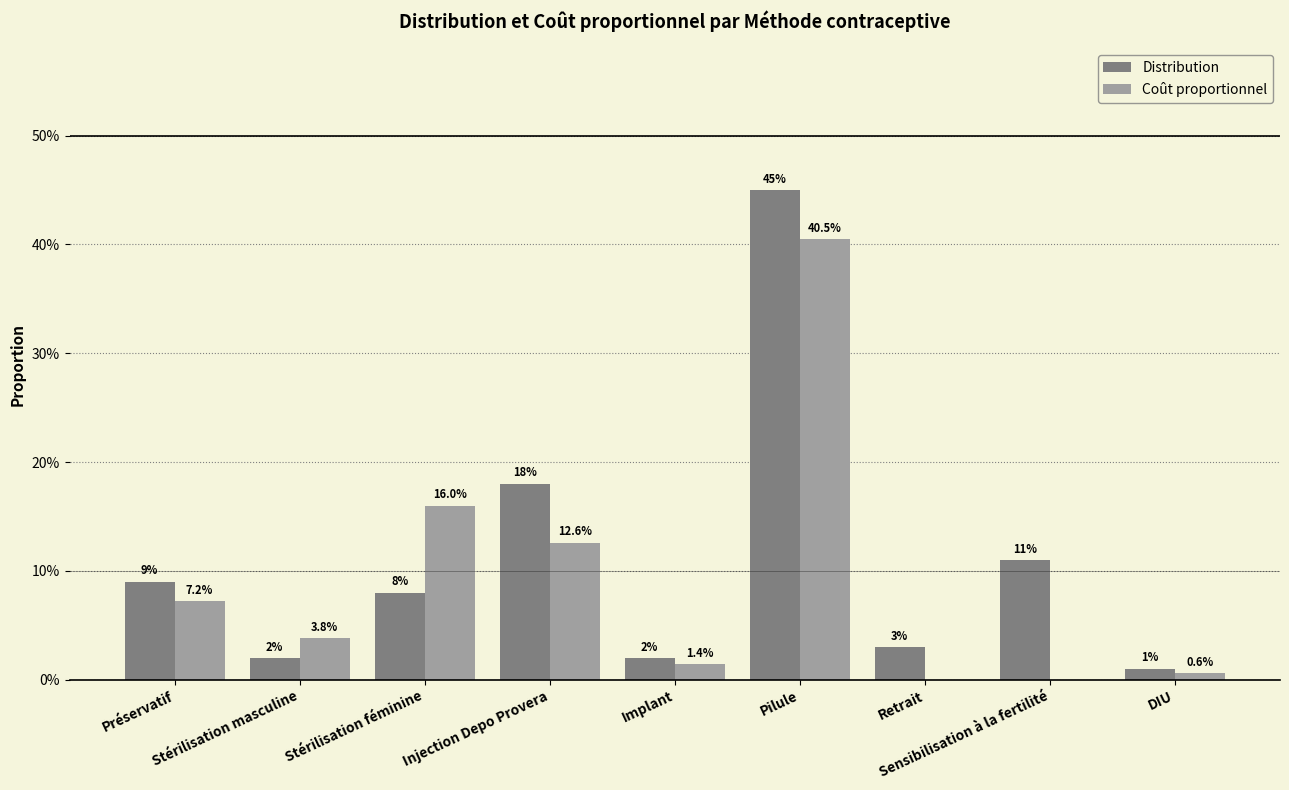

What are all the series names shown in the legend?

Distribution, Coût proportionnel